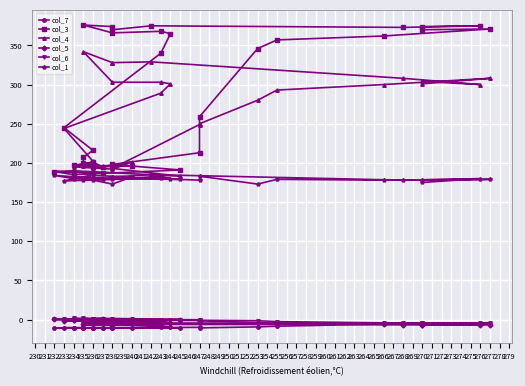

True or false: col_4 has a value of 308.0 at 277.

True